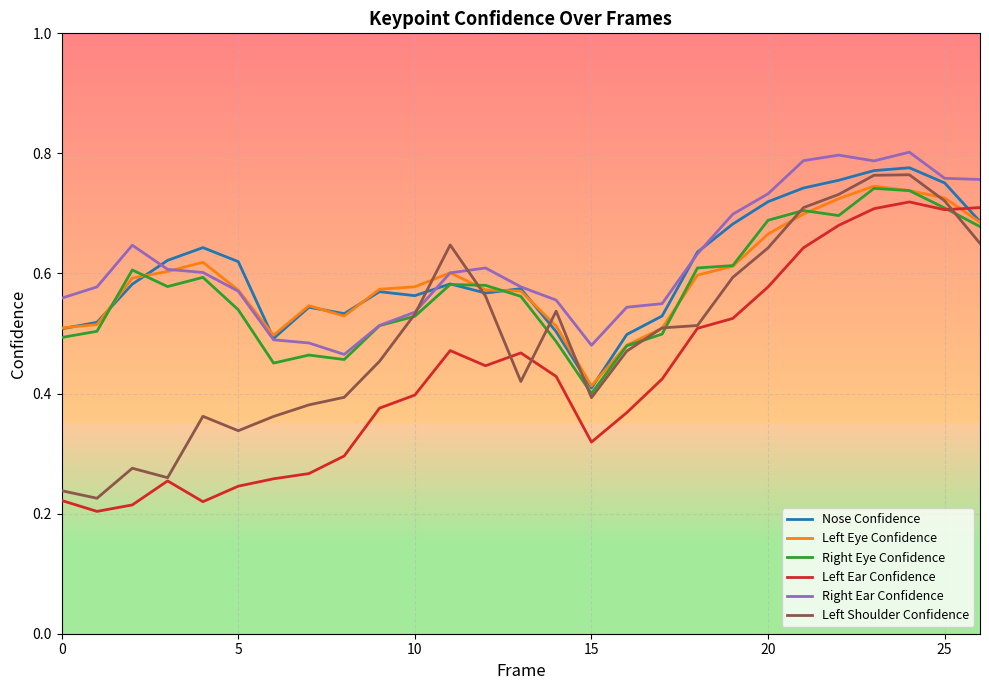

What are all the series names shown in the legend?

Nose Confidence, Left Eye Confidence, Right Eye Confidence, Left Ear Confidence, Right Ear Confidence, Left Shoulder Confidence